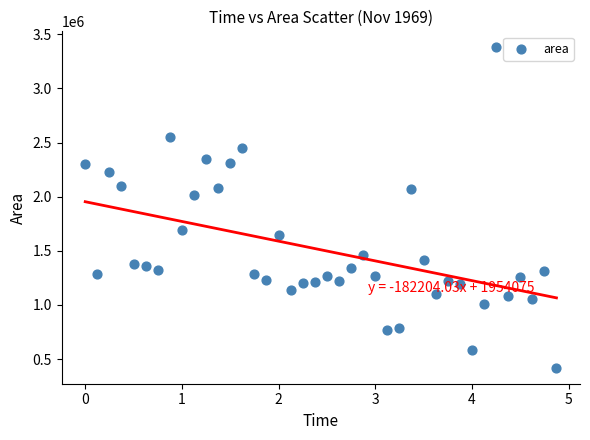

What Y value in the scatter plot is closest to 1900312?

2018750